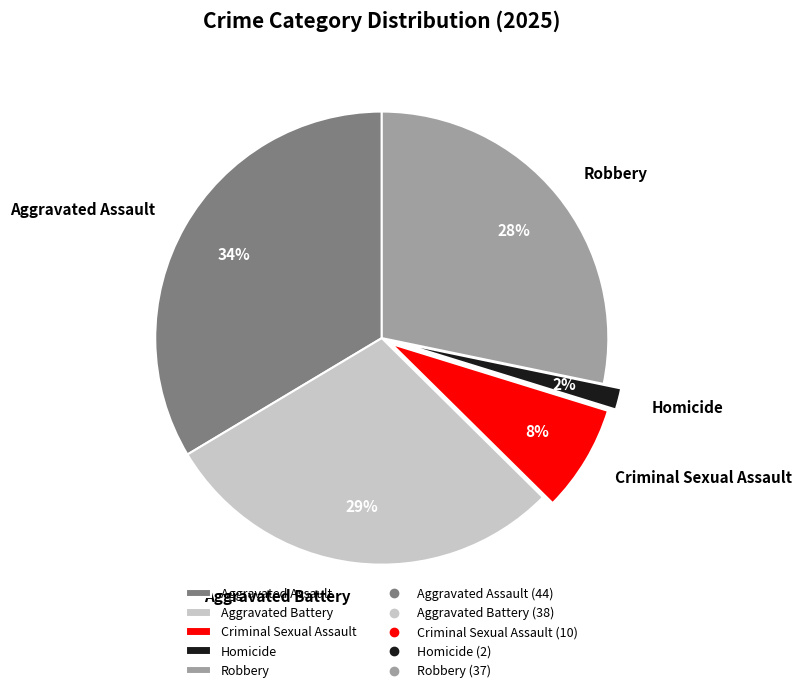

Rank the categories by value from lowest to highest.

Homicide, Criminal Sexual Assault, Robbery, Aggravated Battery, Aggravated Assault